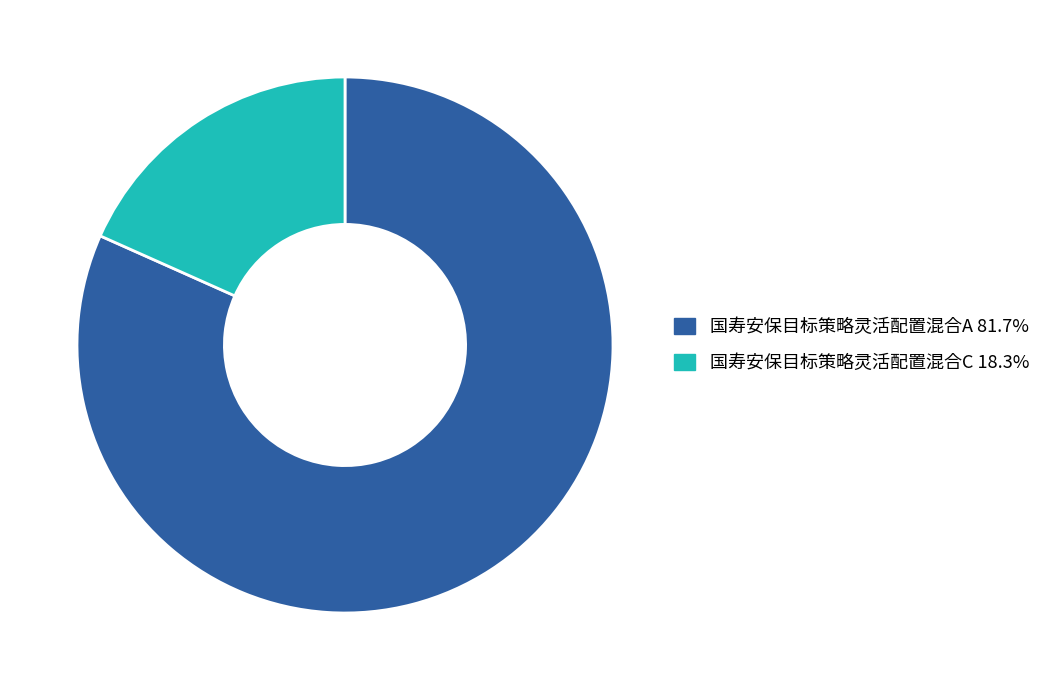

The 国寿安保目标策略灵活配置混合A slice represents 82% of the pie. True or false?

True